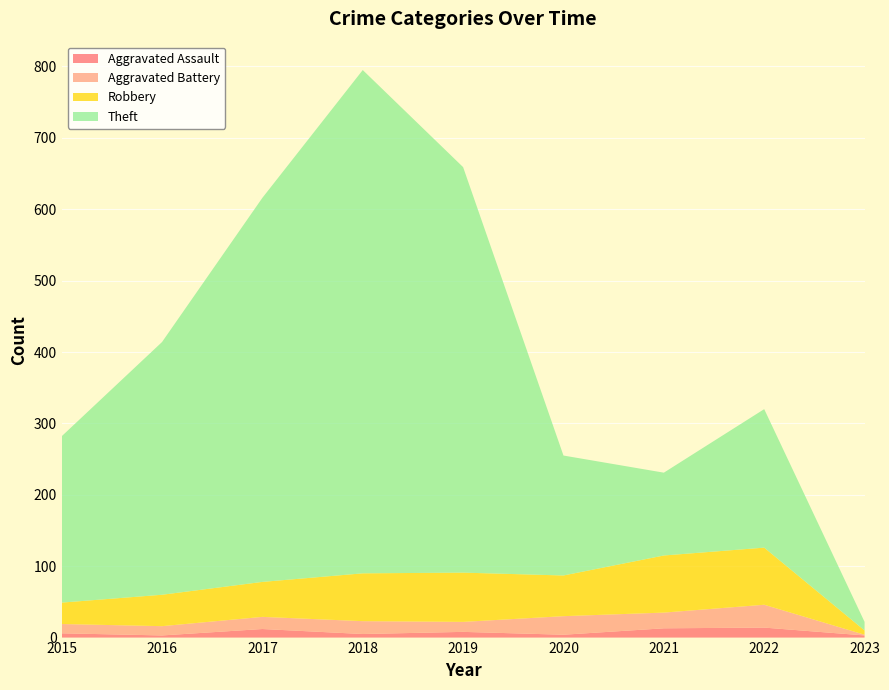

Reading right to left, what are all the values shown in this chart?

Aggravated Assault: 3	14	13	4	8	5	12	3	6
Aggravated Battery: 1	32	22	26	14	18	17	13	13
Robbery: 6	80	80	57	69	67	49	44	30
Theft: 12	194	116	168	568	705	538	354	233